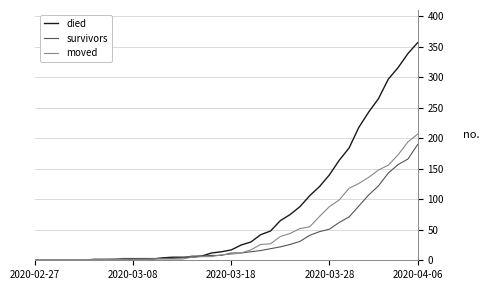

What is the difference between the second highest and second lowest values in the survivors series?

166